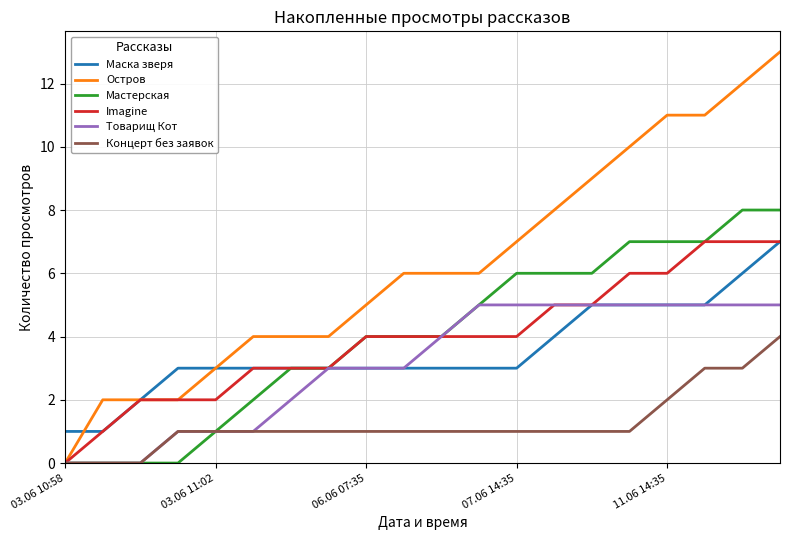

Which series has the largest range (max minus min)?

Остров